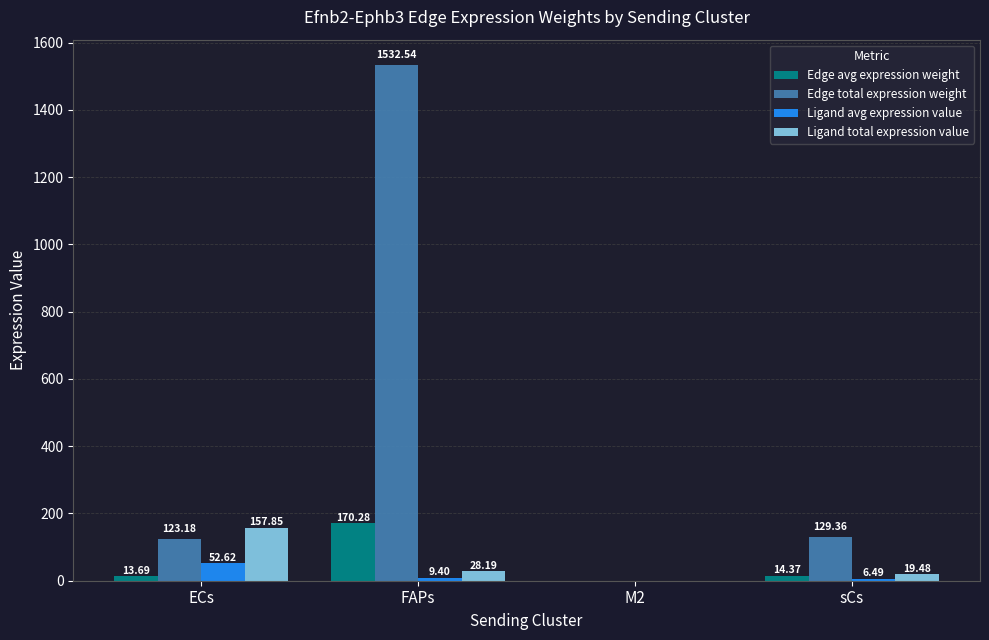

At which category is the sum across all series the highest?

FAPs